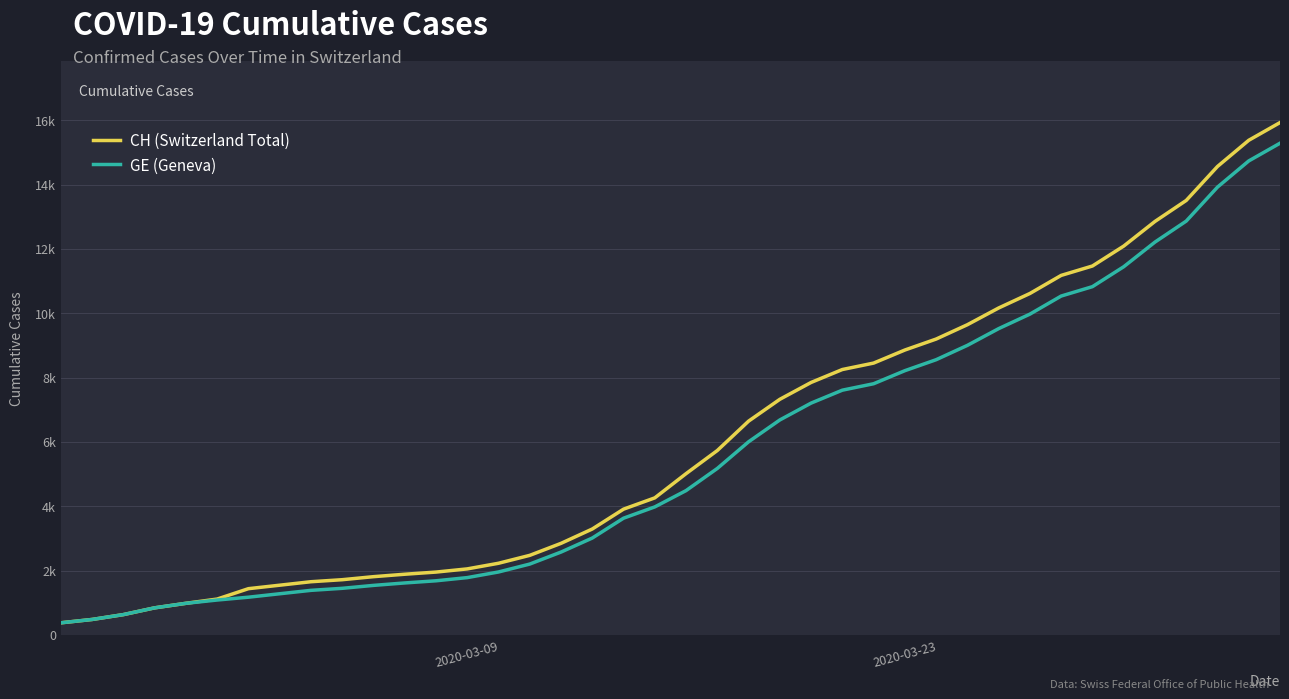

Does the chart display data point markers on the line(s)?

No